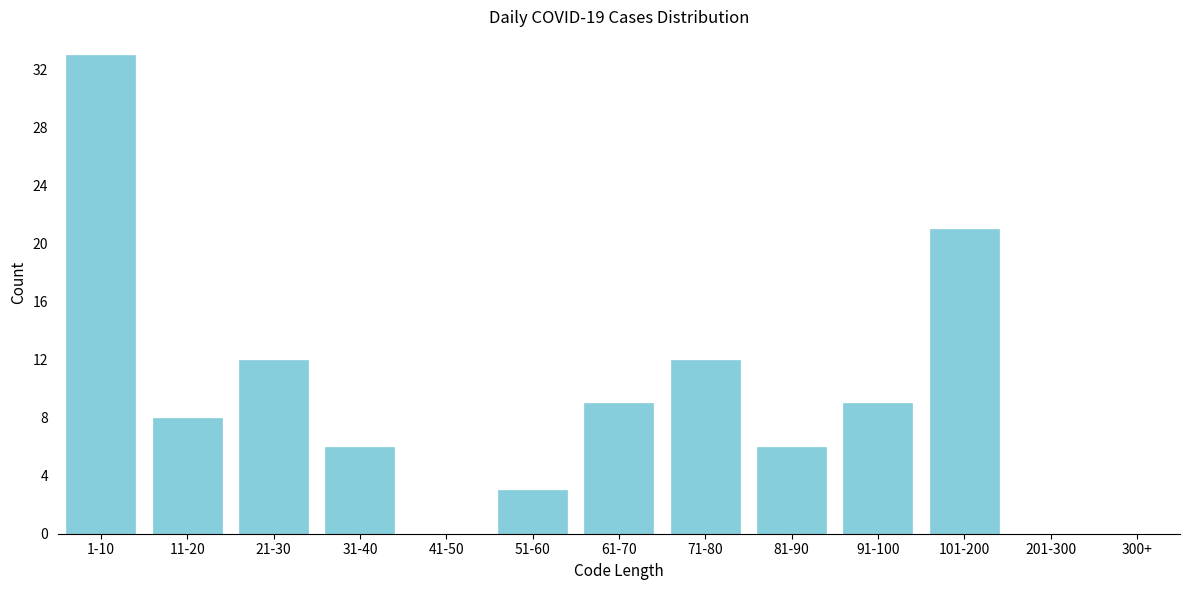

Reading left to right, list all the values displayed in this chart.

1-10=33	11-20=8	21-30=12	31-40=6	41-50=0	51-60=3	61-70=9	71-80=12	81-90=6	91-100=9	101-200=21	201-300=0	300+=0